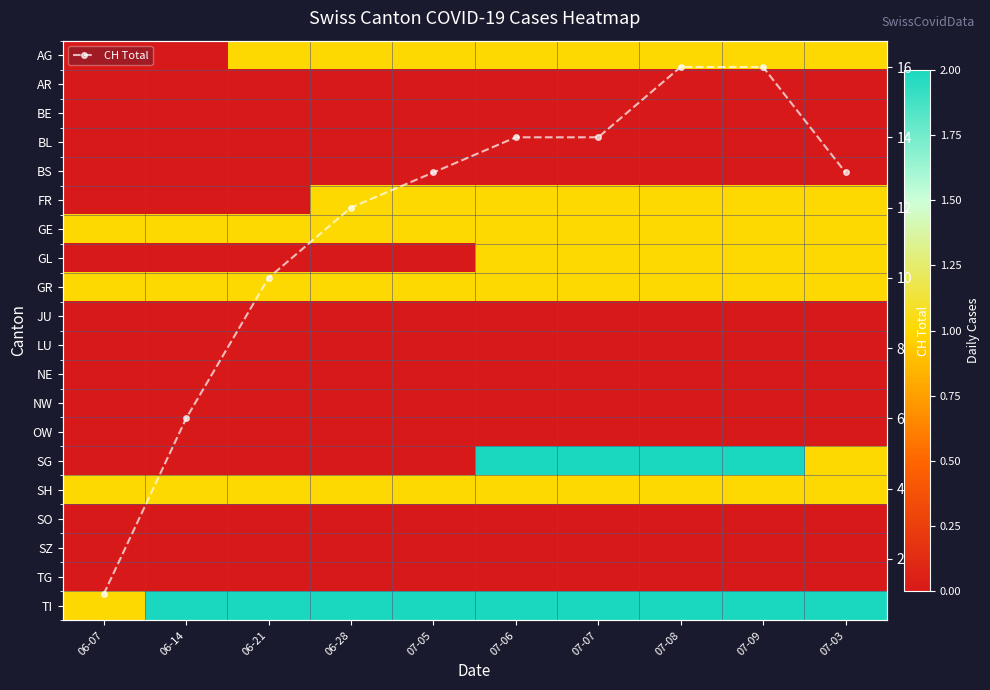

At how many categories does at least one series exceed 15?

2